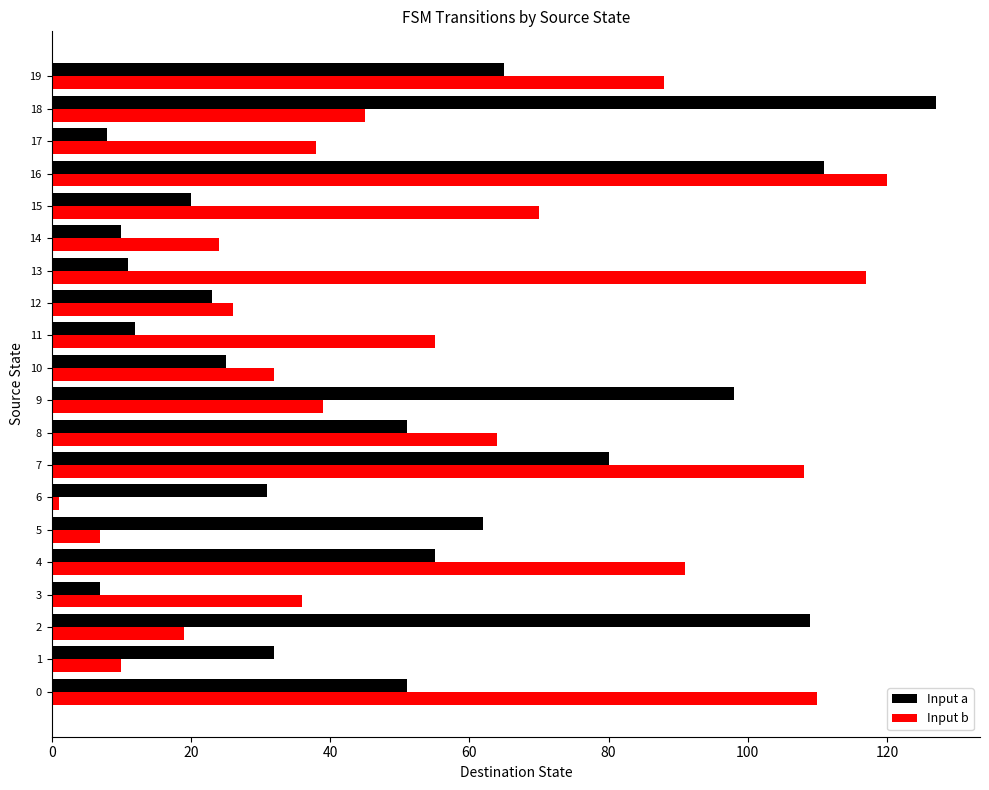

What is the maximum value for Input a?

127